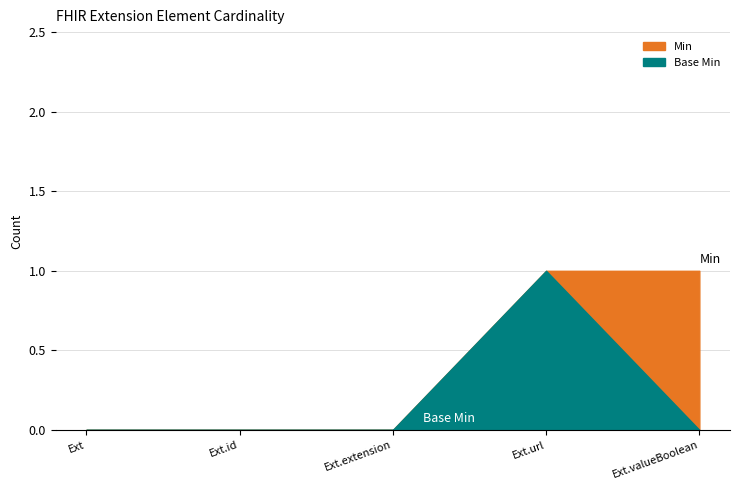

How many values in the Base Min series exceed 0?

1